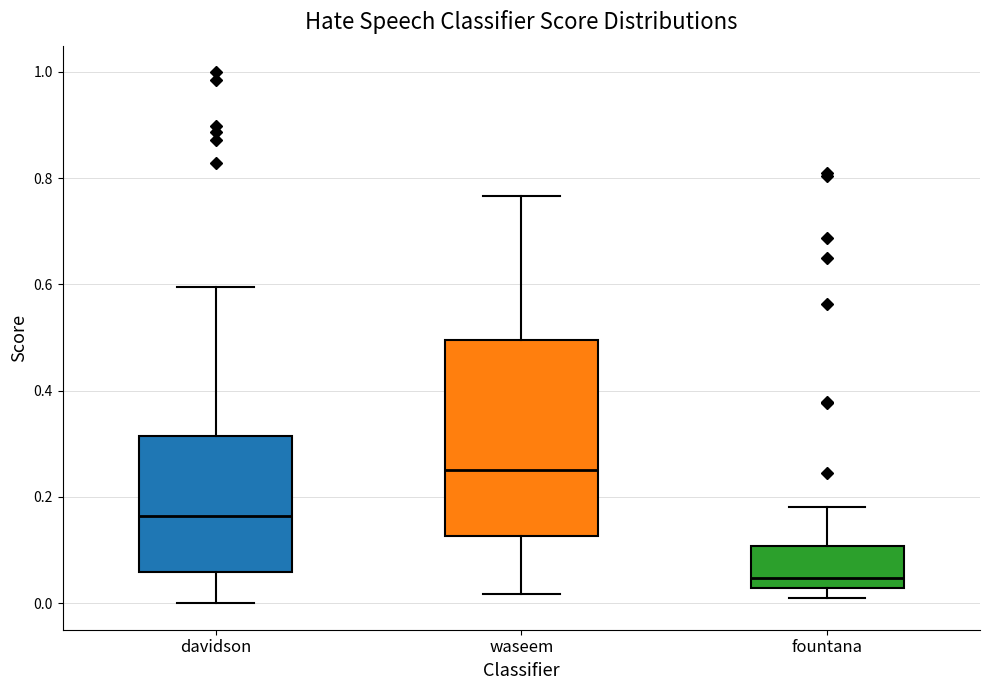

Which box has the highest median line?

waseem